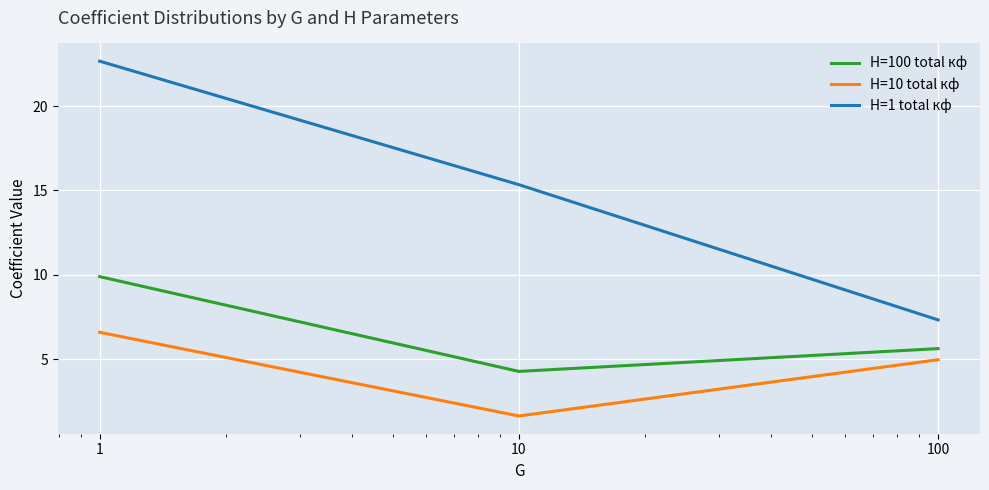

Which series has the largest range (max minus min)?

H=1 total кф